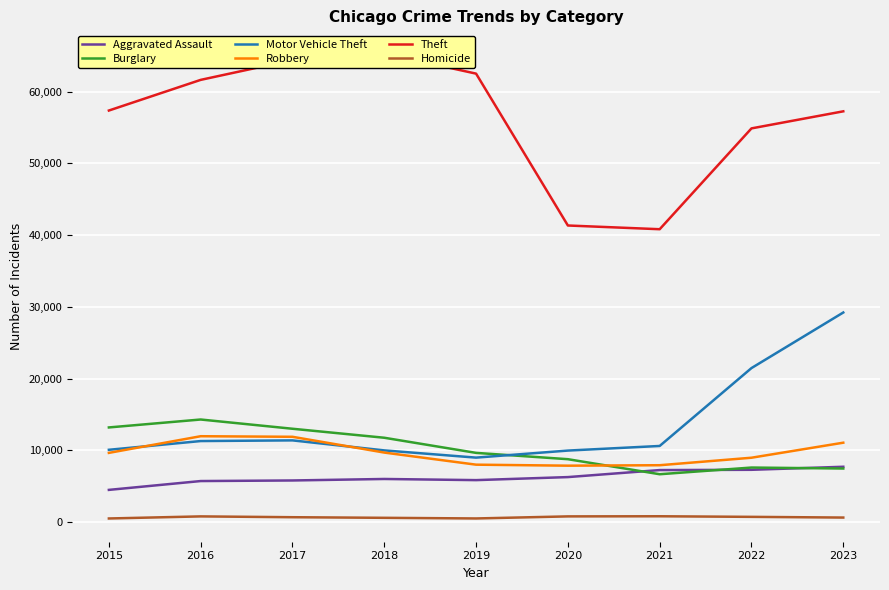

What is the value of the Homicide point at the 8th from the left?

722